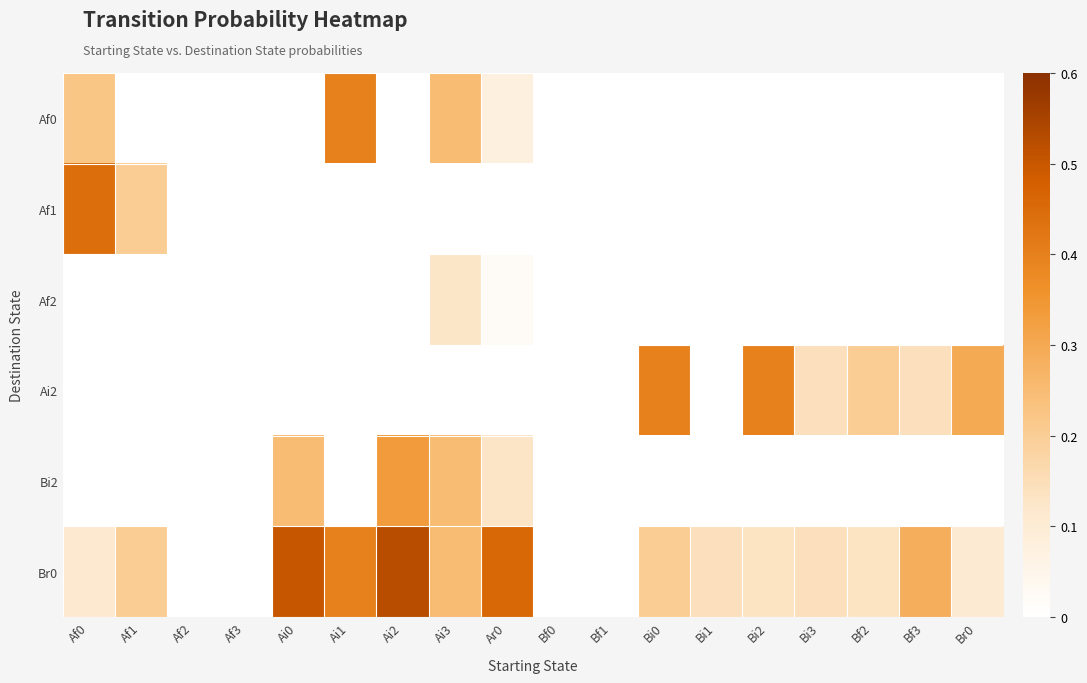

How many data points does each series have?

18